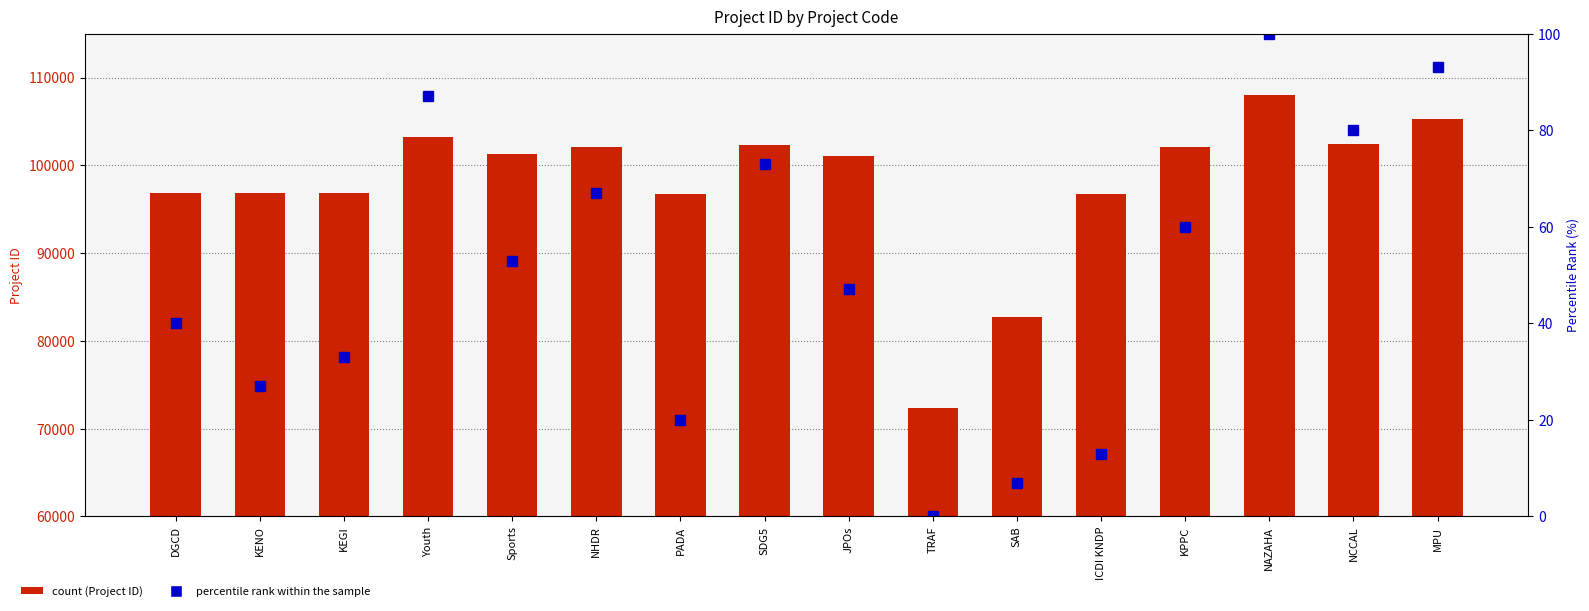

At which label is Project ID closest to 90216?

ICDI KNDP